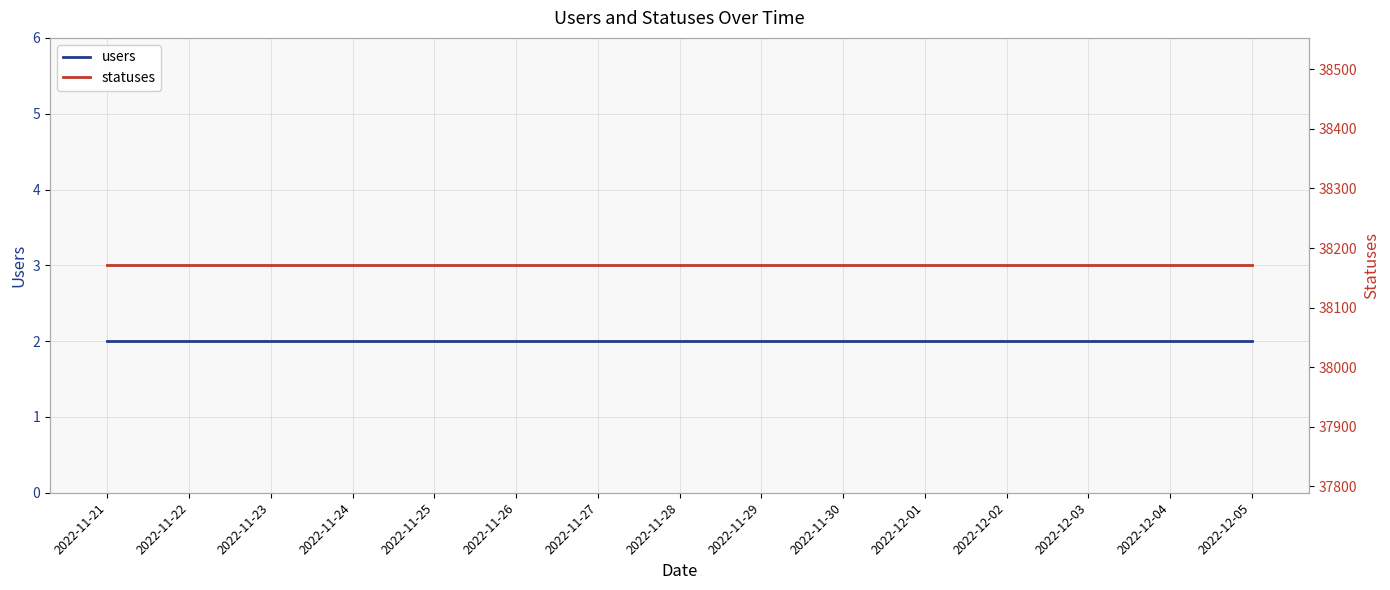

Which has a higher value, 2022-11-26 or 2022-11-22?

2022-11-26